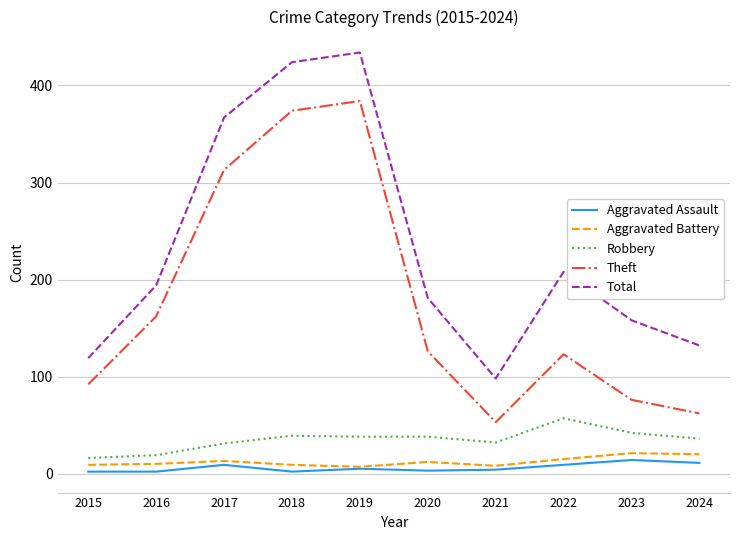

Which series changed the most between 2015 and 2018?

Total